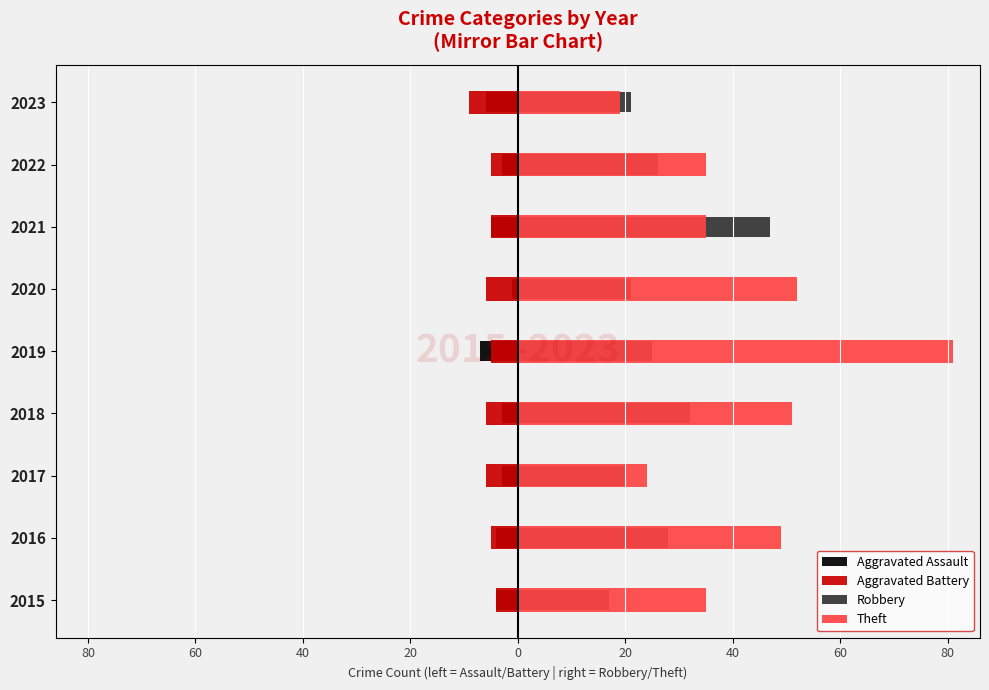

Reading left to right, list all the values displayed in this chart.

Aggravated Assault: -4	-4	-3	-3	-7	-1	-5	-3	-6
Aggravated Battery: -4	-5	-6	-6	-5	-6	-5	-5	-9
Robbery: 17	28	20	32	25	21	47	26	21
Theft: 35	49	24	51	81	52	35	35	19